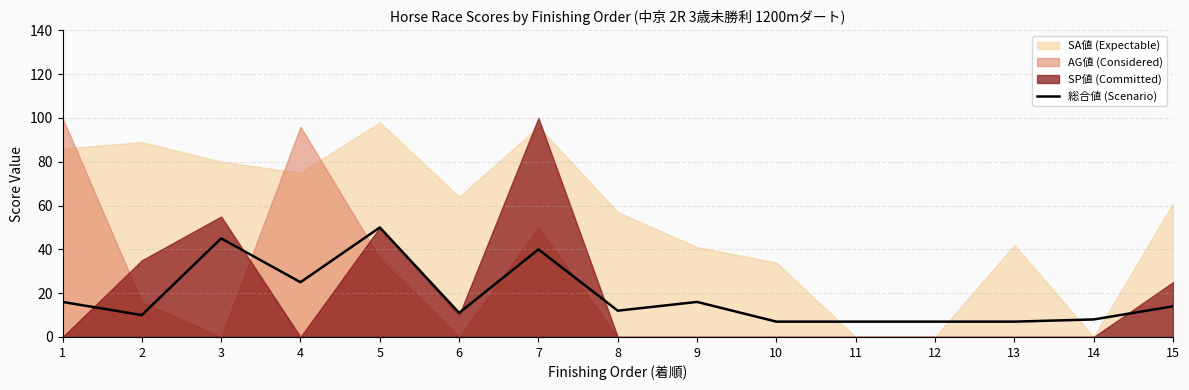

What is the value of the 15th point from the left?

14